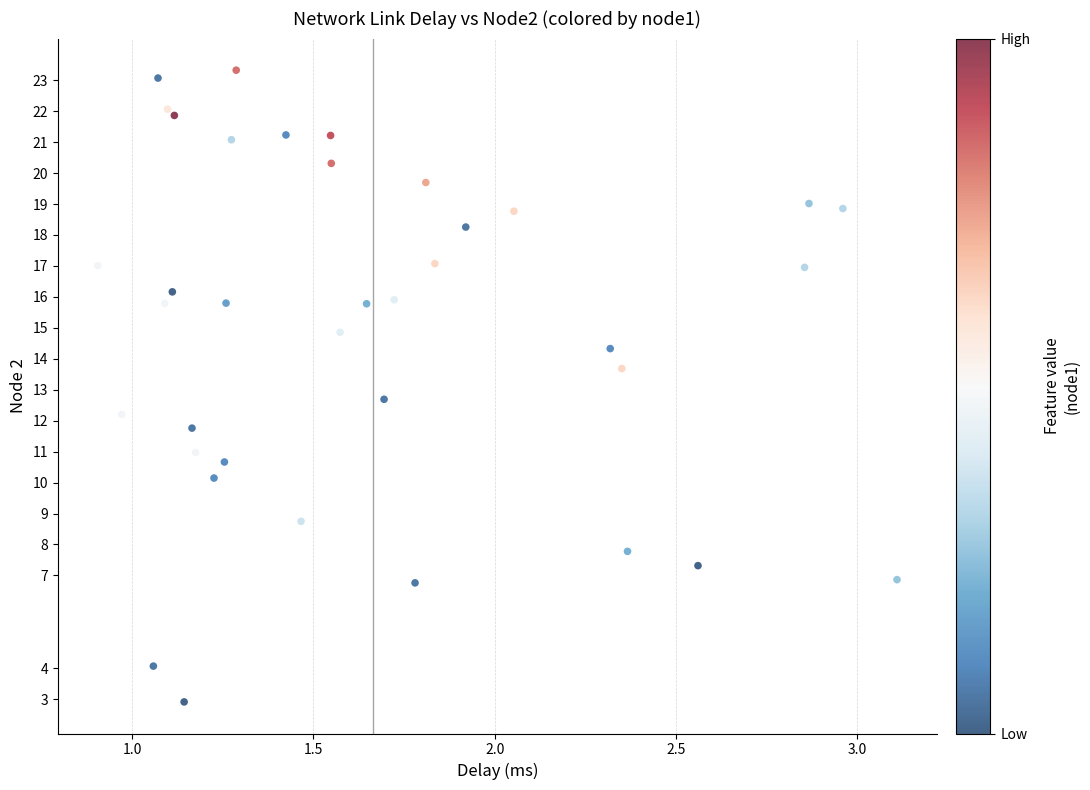

What Y value in the scatter plot is closest to 13?

12.7